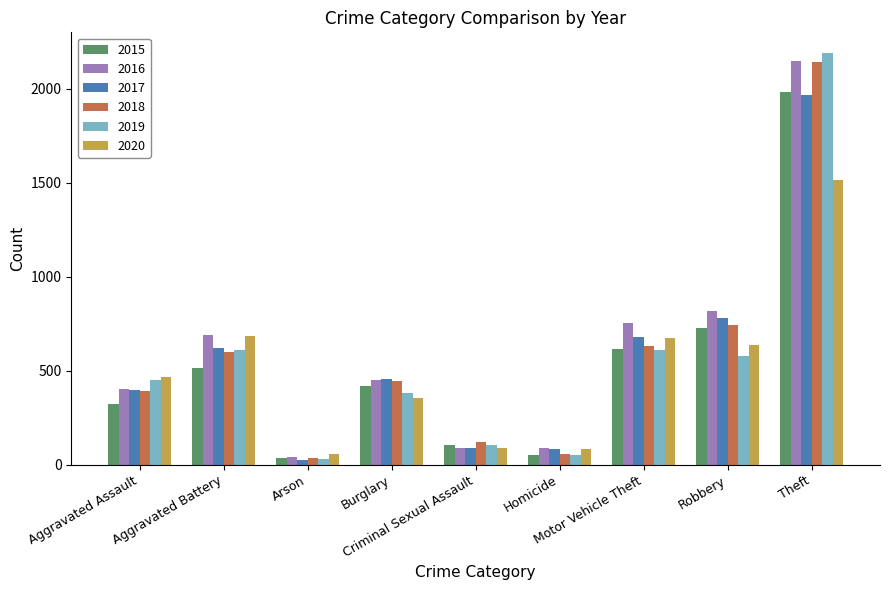

How many values in the 2019 series are below 452?

4